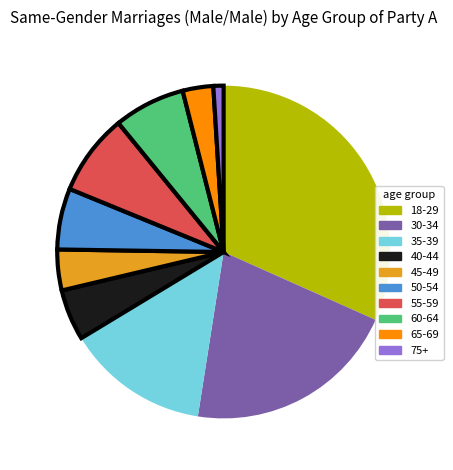

Is there any slice that represents more than half of the pie?

No